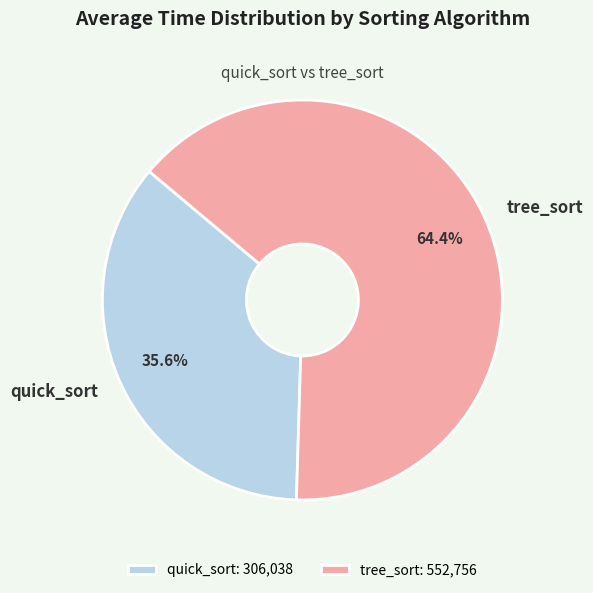

Rank the categories by value from lowest to highest.

quick_sort, tree_sort